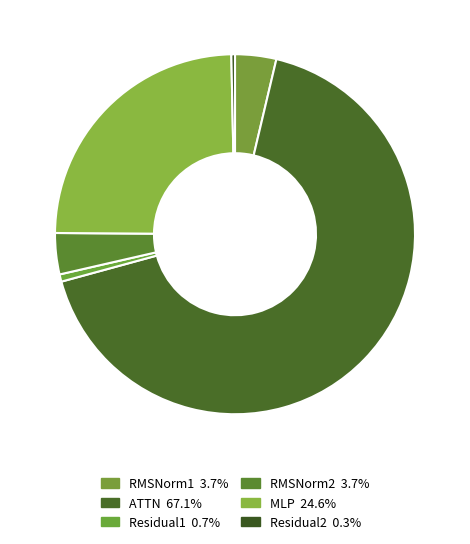

How much of the chart is everything except Residual2?

99.7%